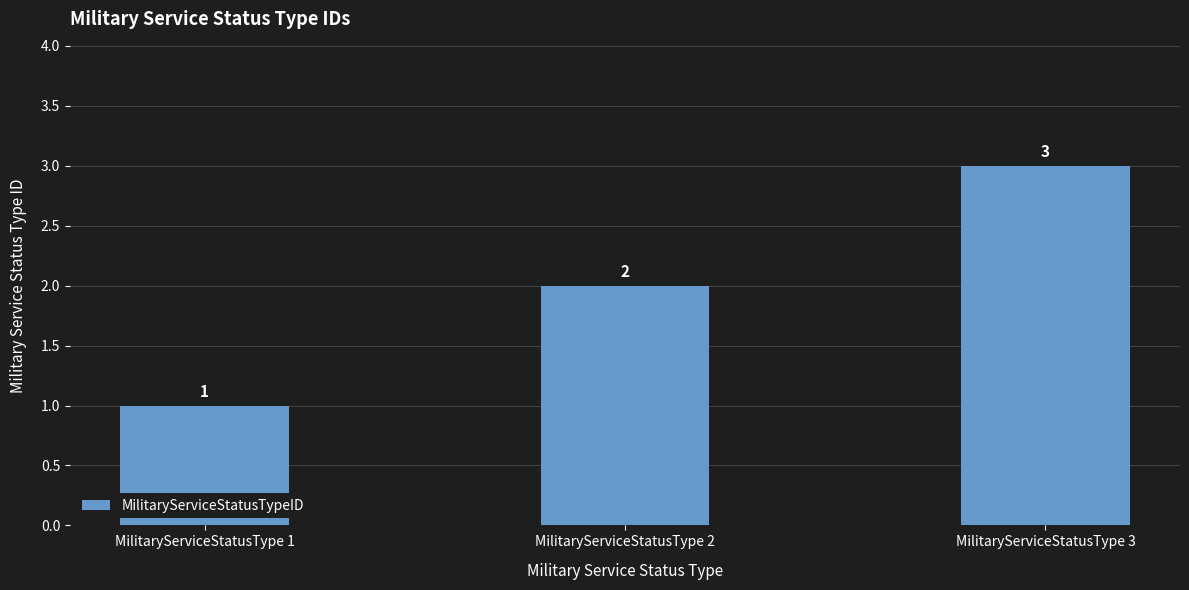

How many distinct data groups are displayed?

1